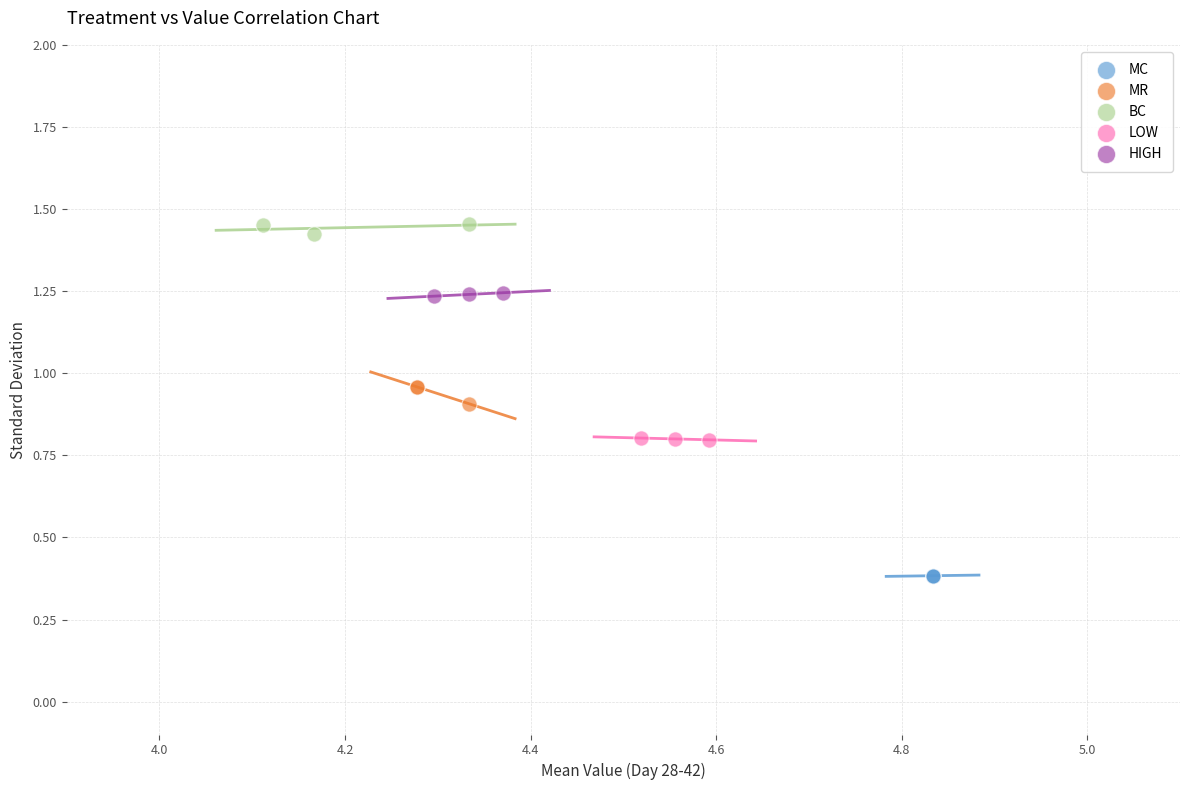

Which series contains the lowest Y value?

MC